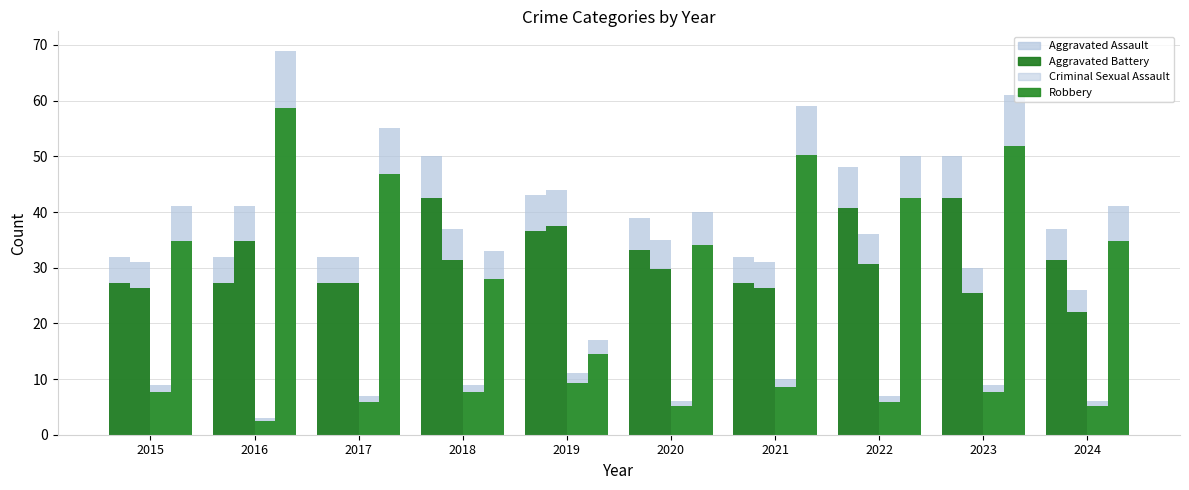

Does the chart contain stacked bars?

No